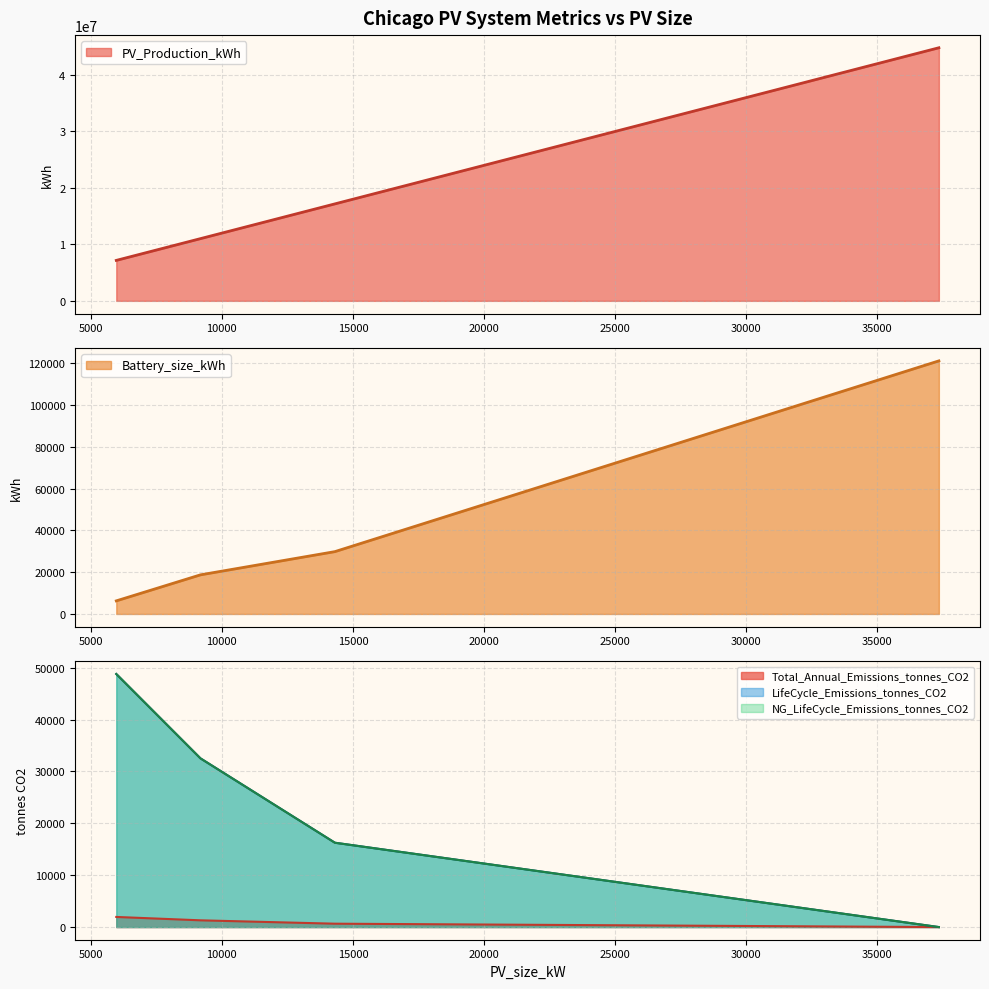

True or false: Battery_size_kWh and Total_Annual_Emissions_tonnes_CO2 intersect in this chart.

False